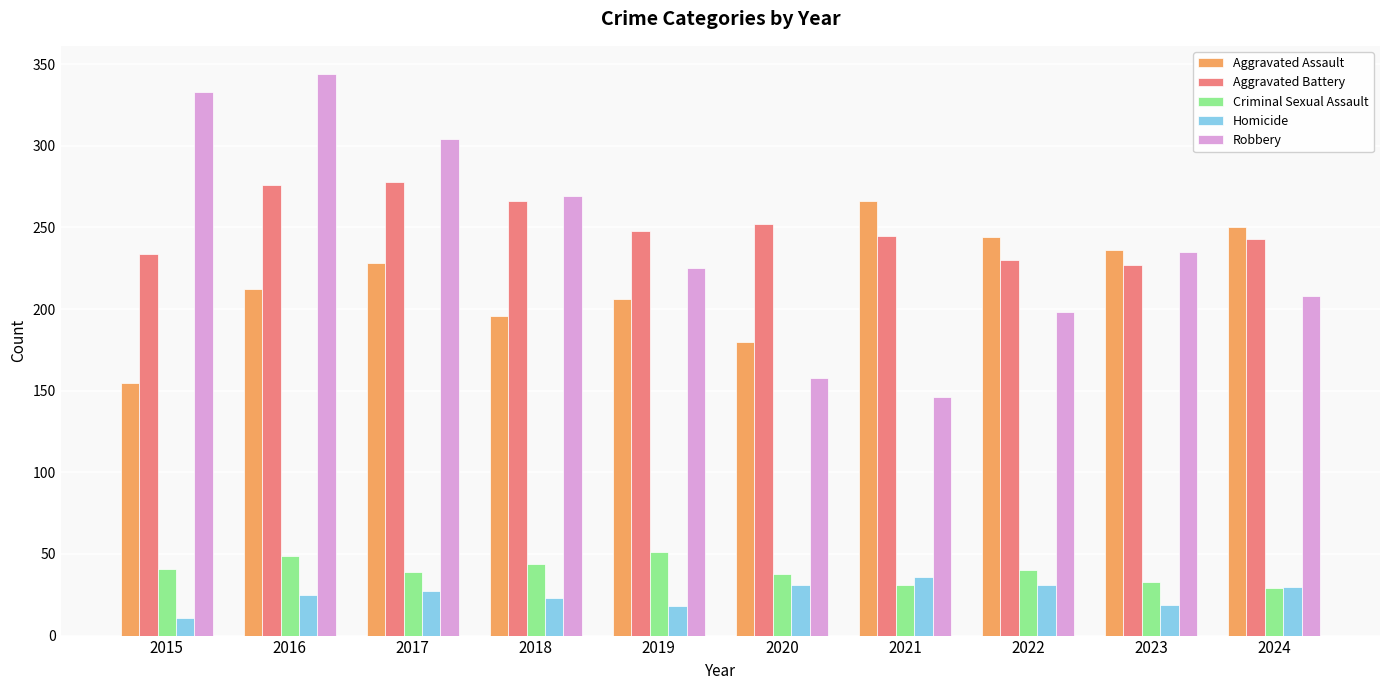

Read the Criminal Sexual Assault value at 2023.

33